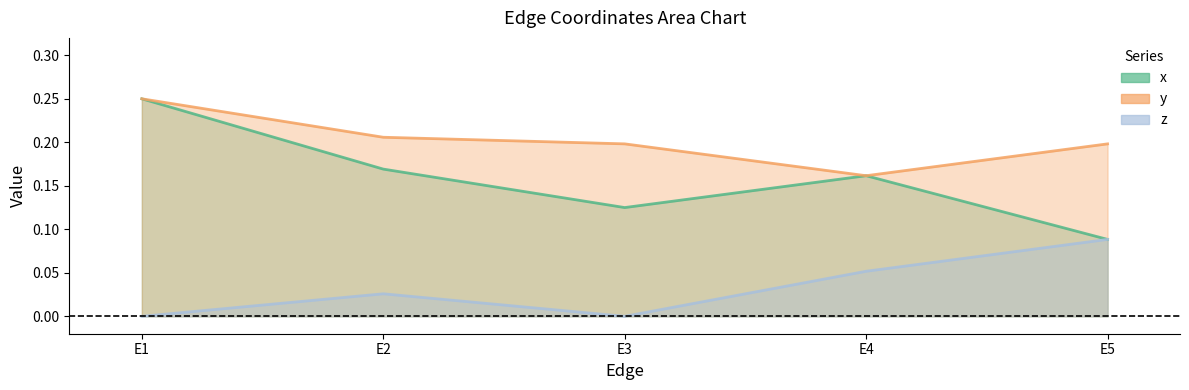

How many interior local peaks does the x series have?

1